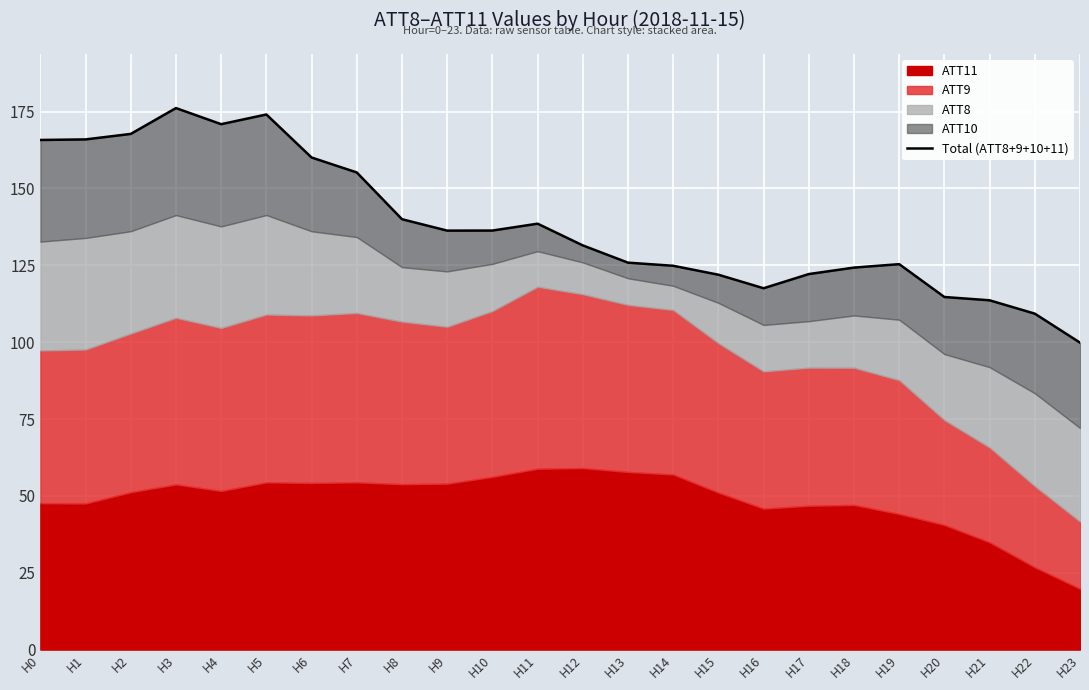

What is the sum of the values at H7 and H17?

277.4